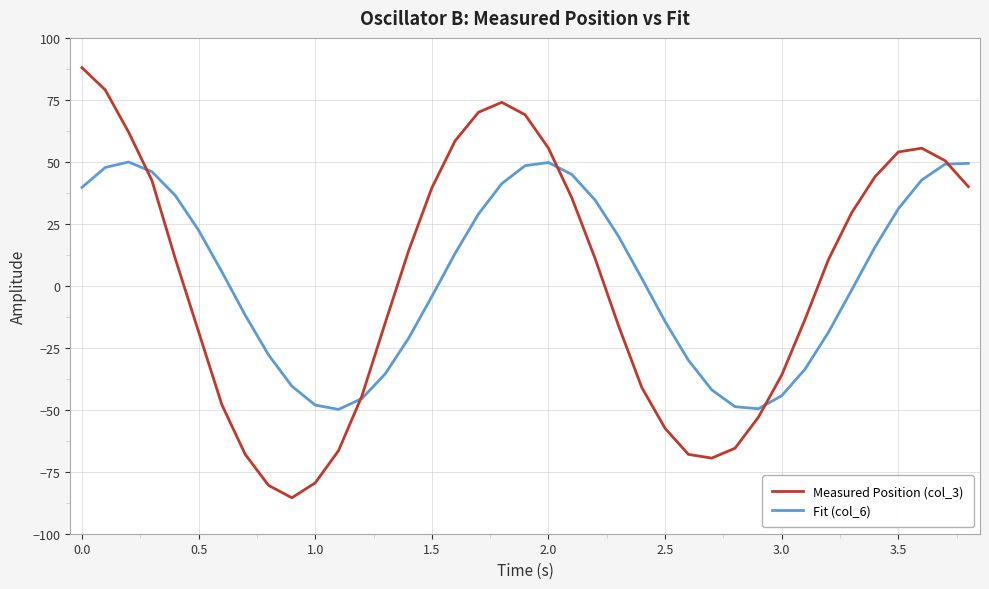

Which series has the largest range (max minus min)?

Measured Position (col_3)